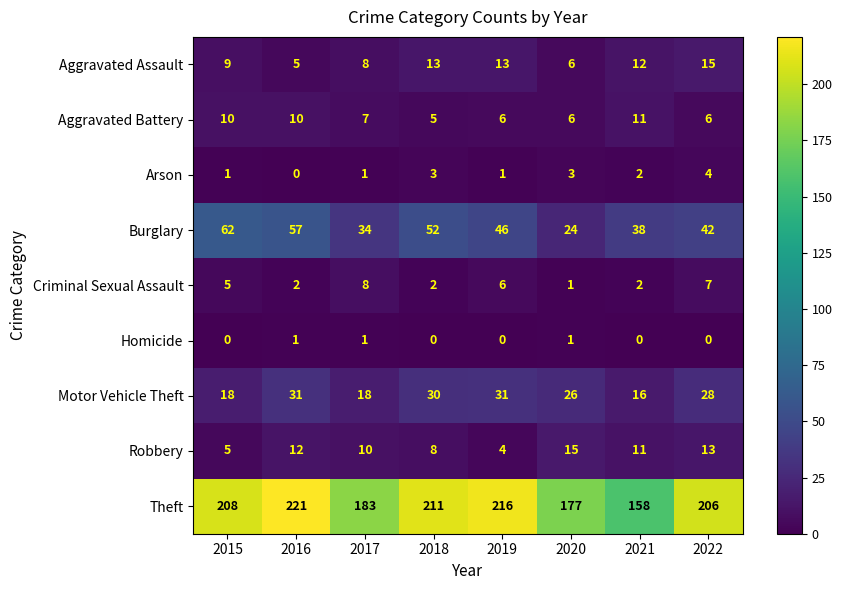

How many distinct data groups are displayed?

9